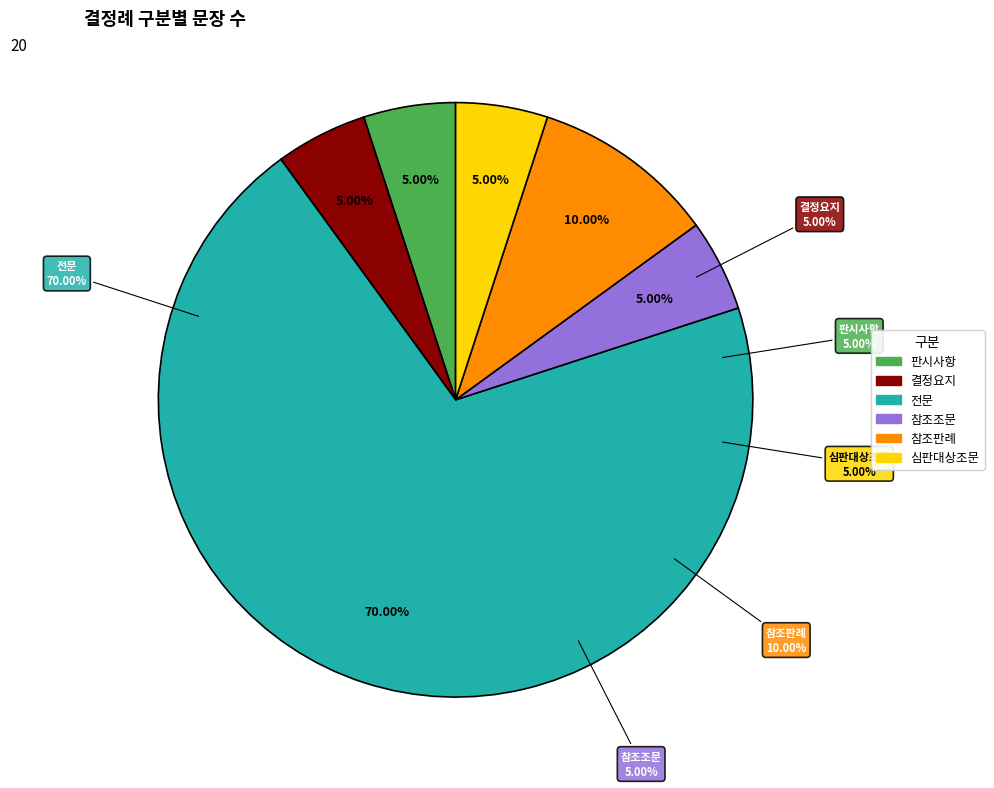

Which slice represents more than half of the pie?

전문